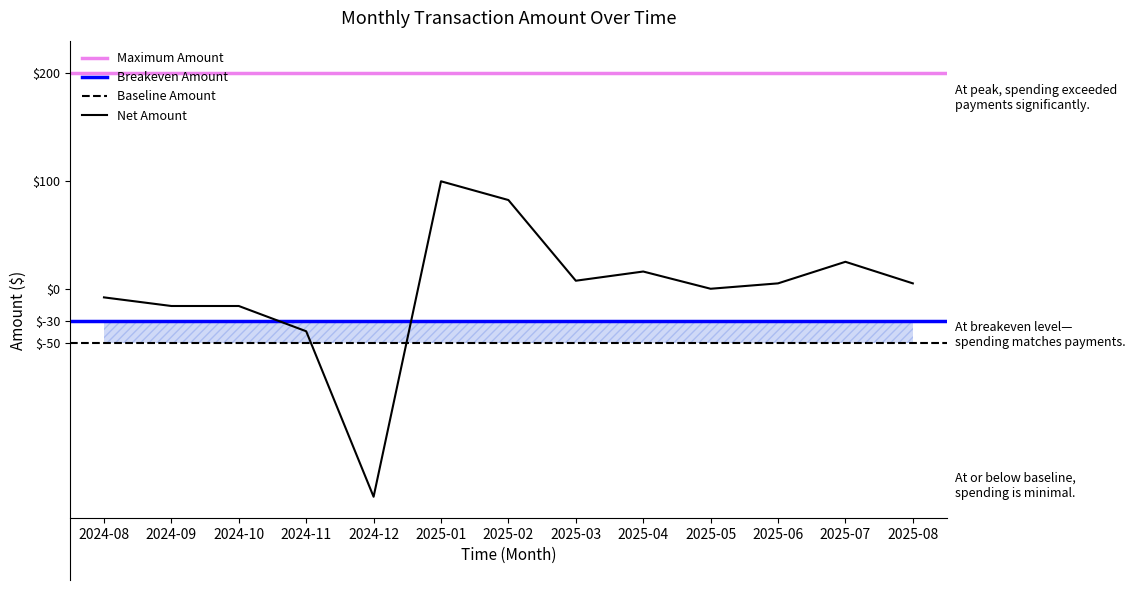

How many points are higher than both their immediate neighbors (excluding endpoints)?

3